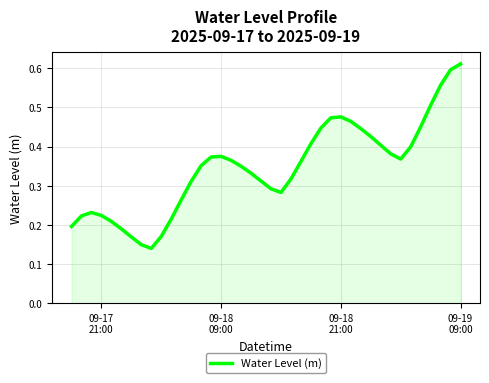

Reading left to right, extract all data points from this chart.

0.2	0.2	0.2	0.2	0.2	0.2	0.2	0.1	0.1	0.2	0.2	0.3	0.3	0.4	0.4	0.4	0.4	0.3	0.3	0.3	0.3	0.3	0.3	0.4	0.4	0.4	0.5	0.5	0.5	0.4	0.4	0.4	0.4	0.4	0.4	0.5	0.5	0.6	0.6	0.6